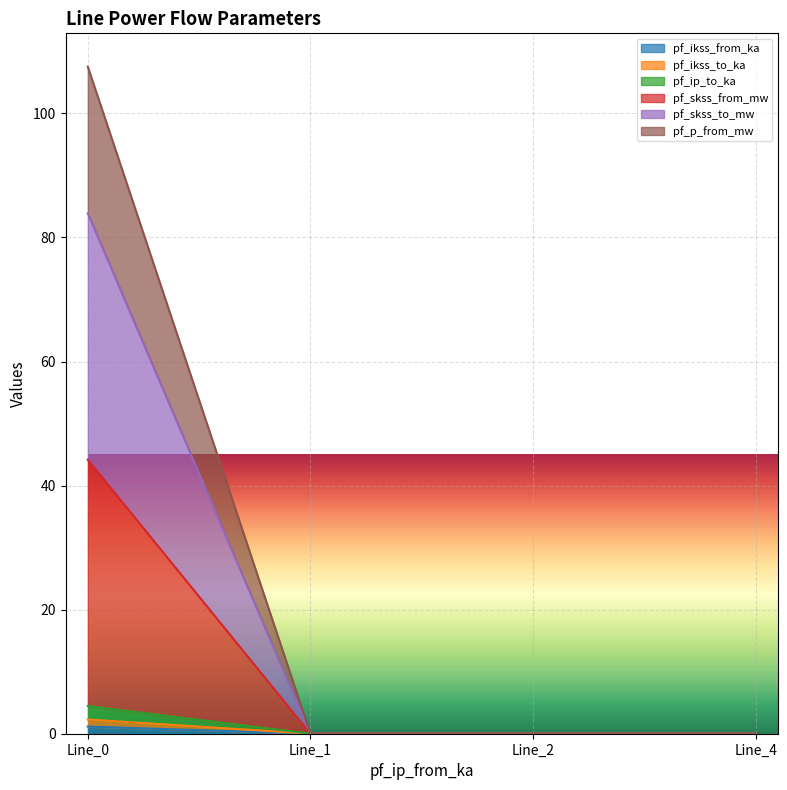

What is the total value across all series at Line_0?

243.5